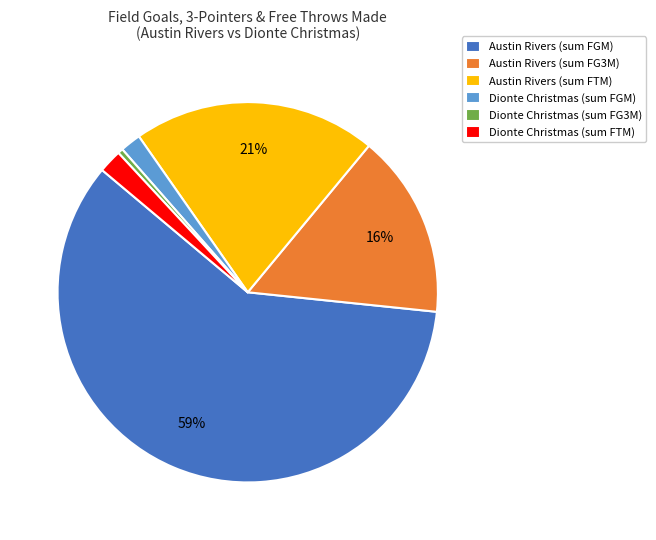

Combined, do Dionte Christmas (sum FTM) and Dionte Christmas (sum FGM) account for over 50%?

No